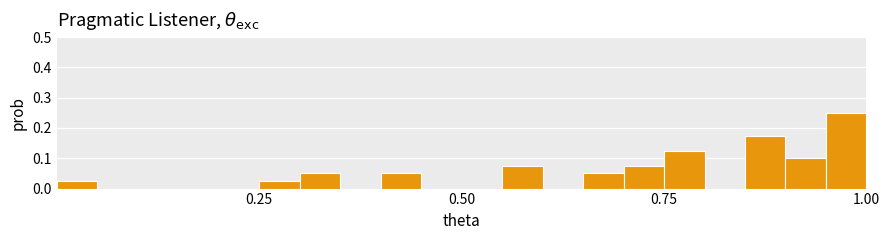

Read against the x-axis, roughly where is the centre of the tallest bar?

1.00